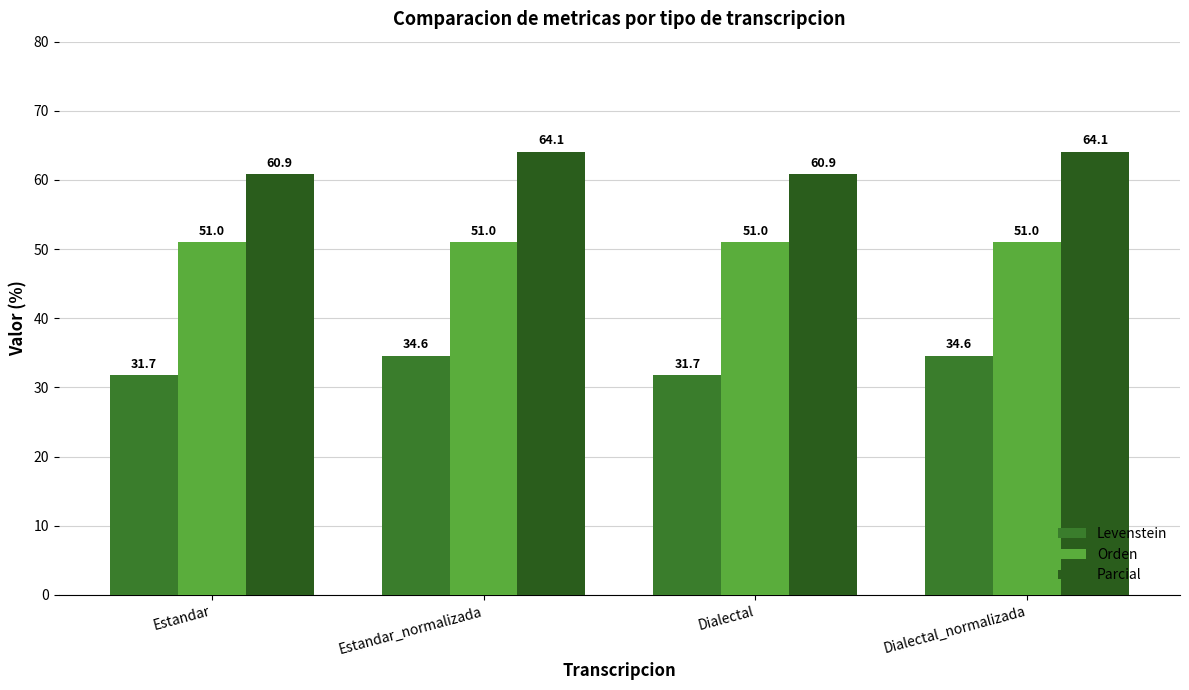

Count the number of categories in the chart.

4